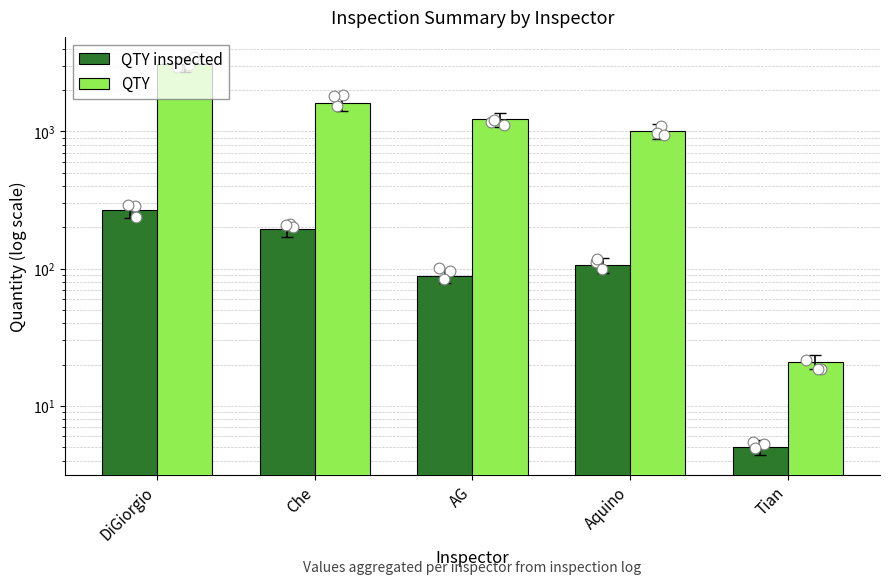

At which category is the sum across all series the highest?

DiGiorgio